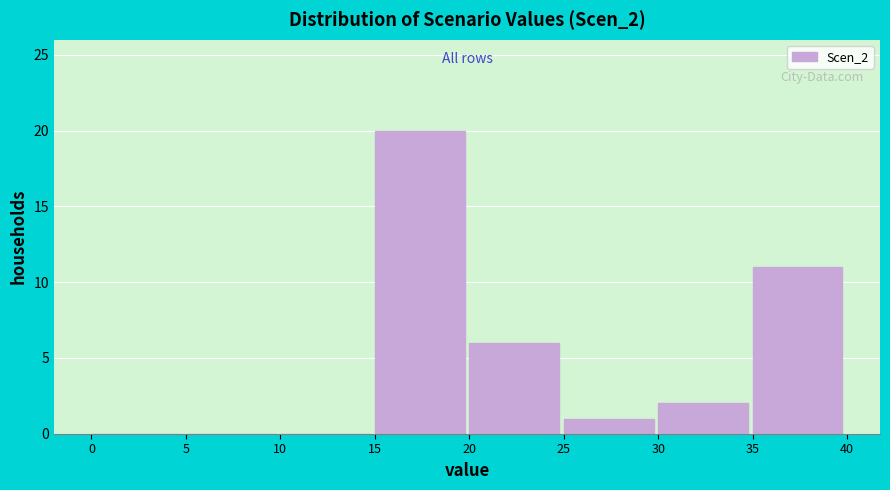

Over which range of the x-axis is the bar tallest?

15 to 20